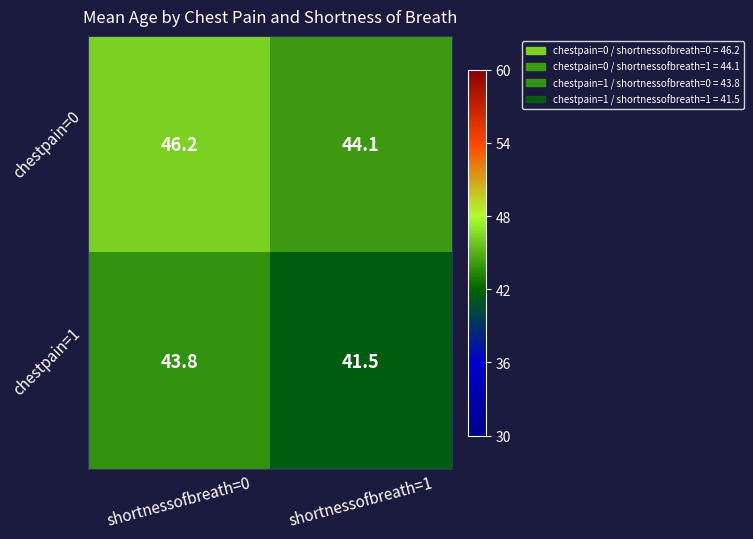

What is the total value across all series at shortnessofbreath=0?

90.0